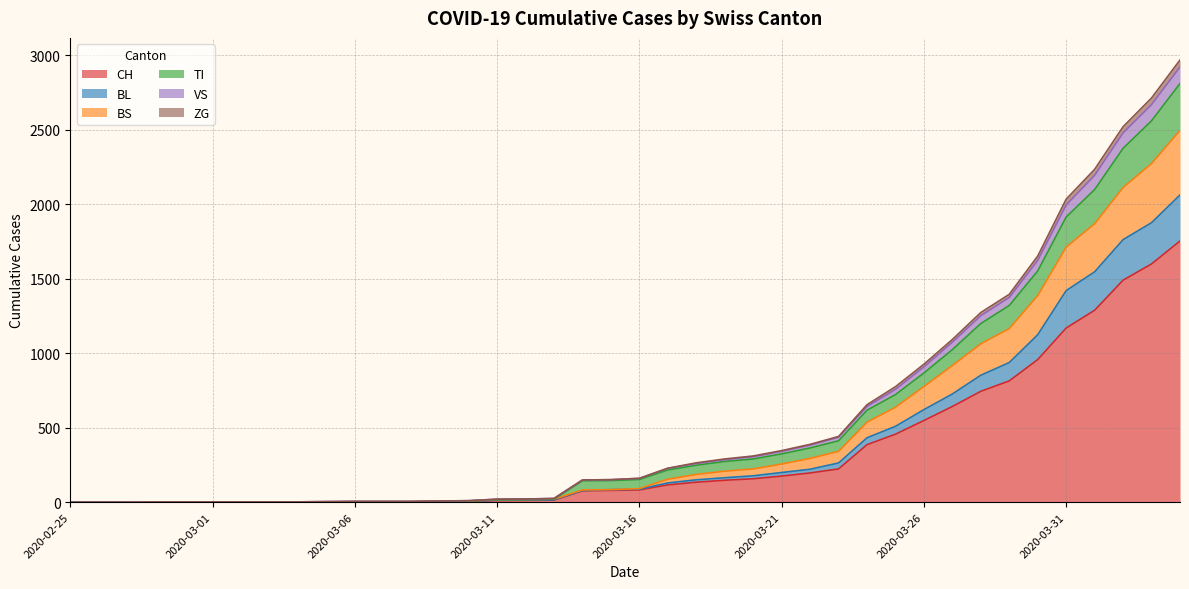

True or false: TI has more than 2 points higher than both neighbors.

False